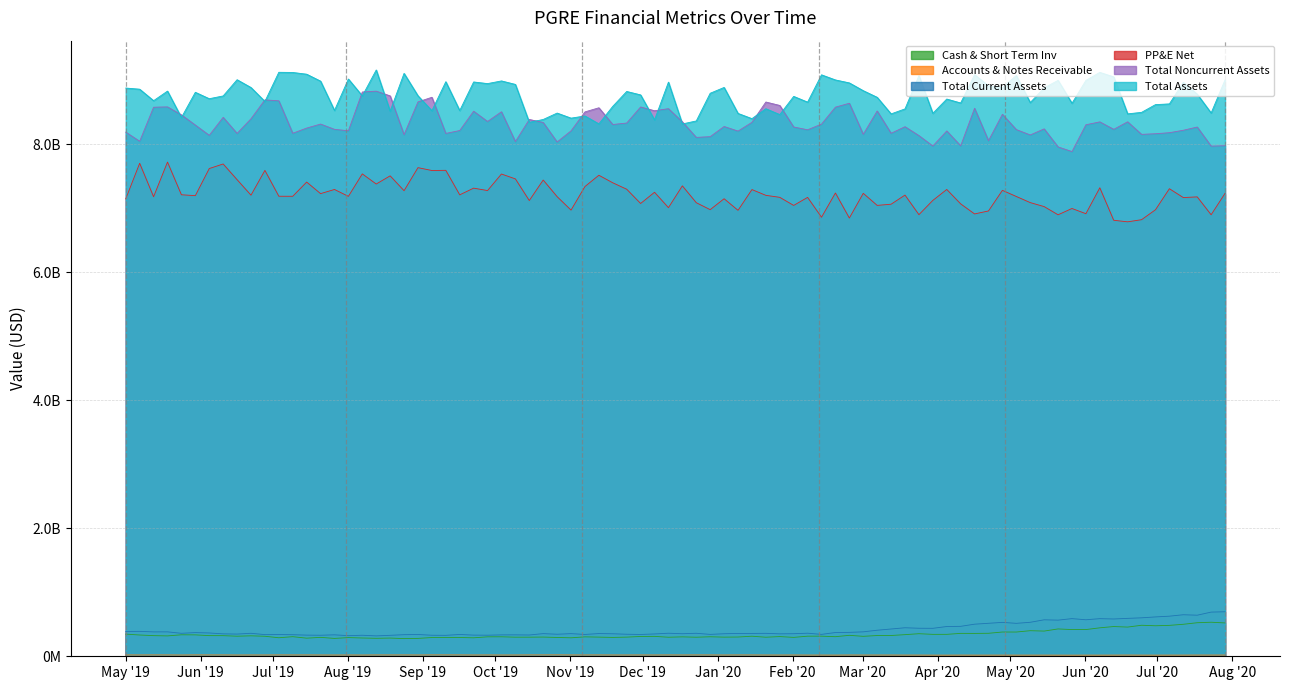

What is the total value across all series at 2019-07-31?

25425696000